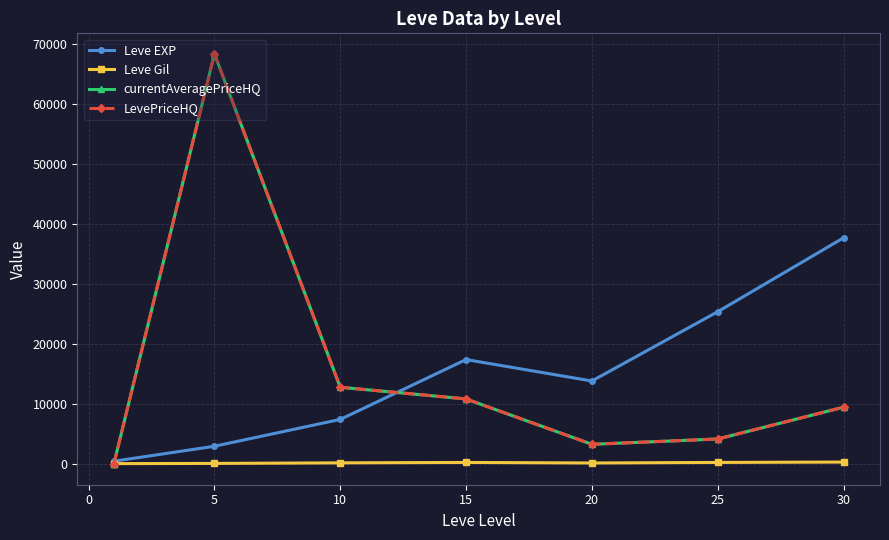

Does the chart have visible grid lines?

Yes